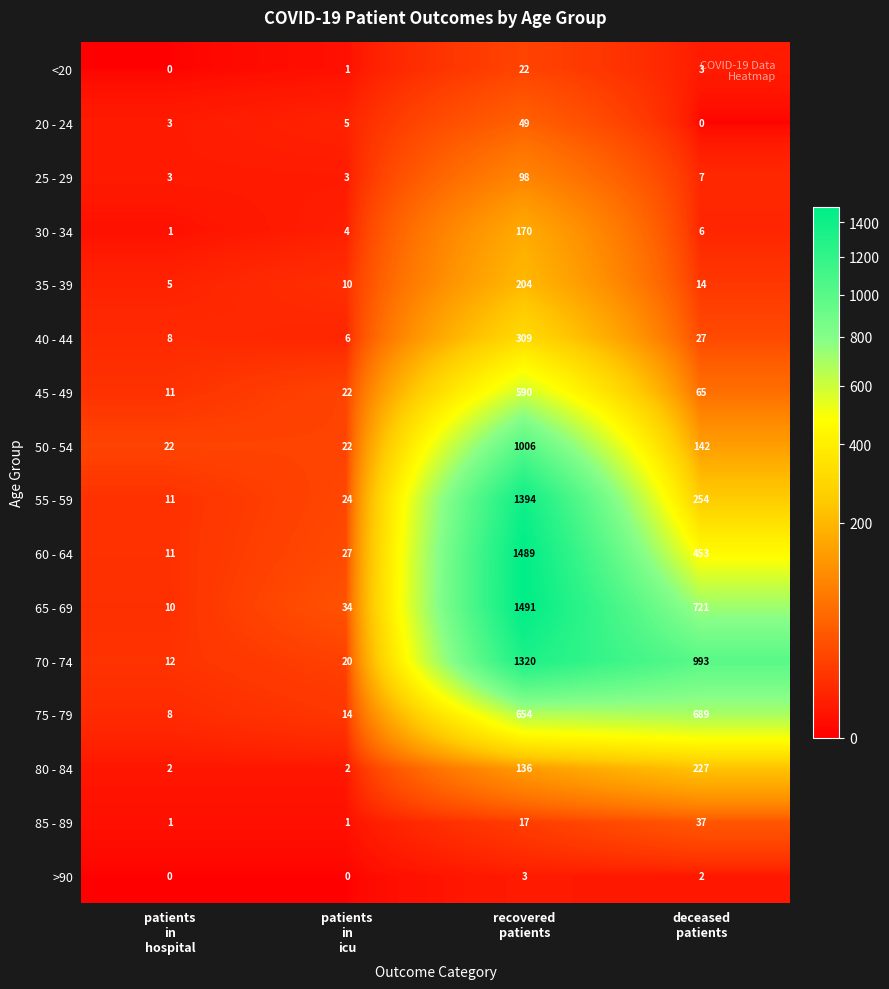

What is the lowest value of the 35 - 39 series?

5